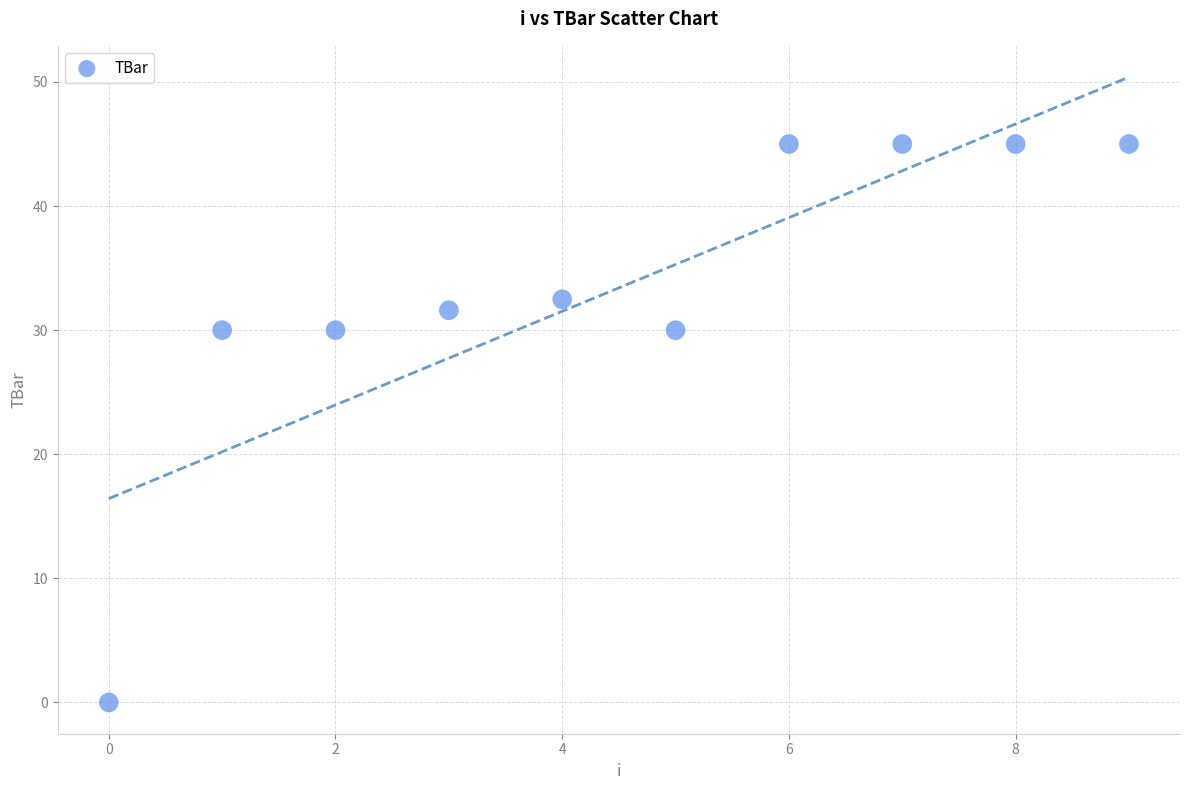

What is the average Y value?

33.4